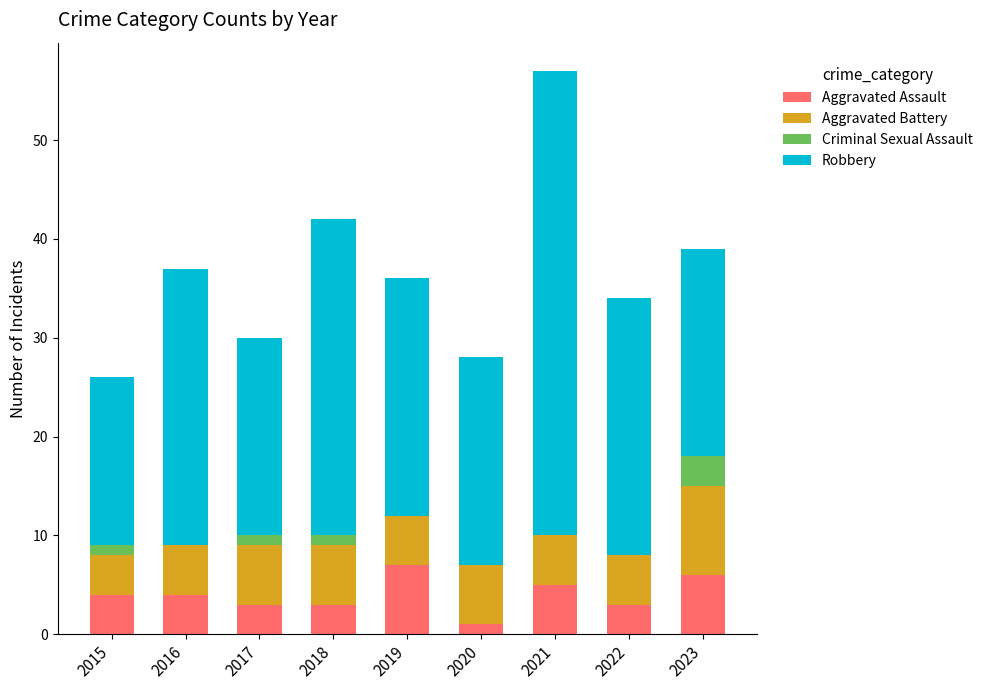

At which category is the sum across all series the highest?

2021